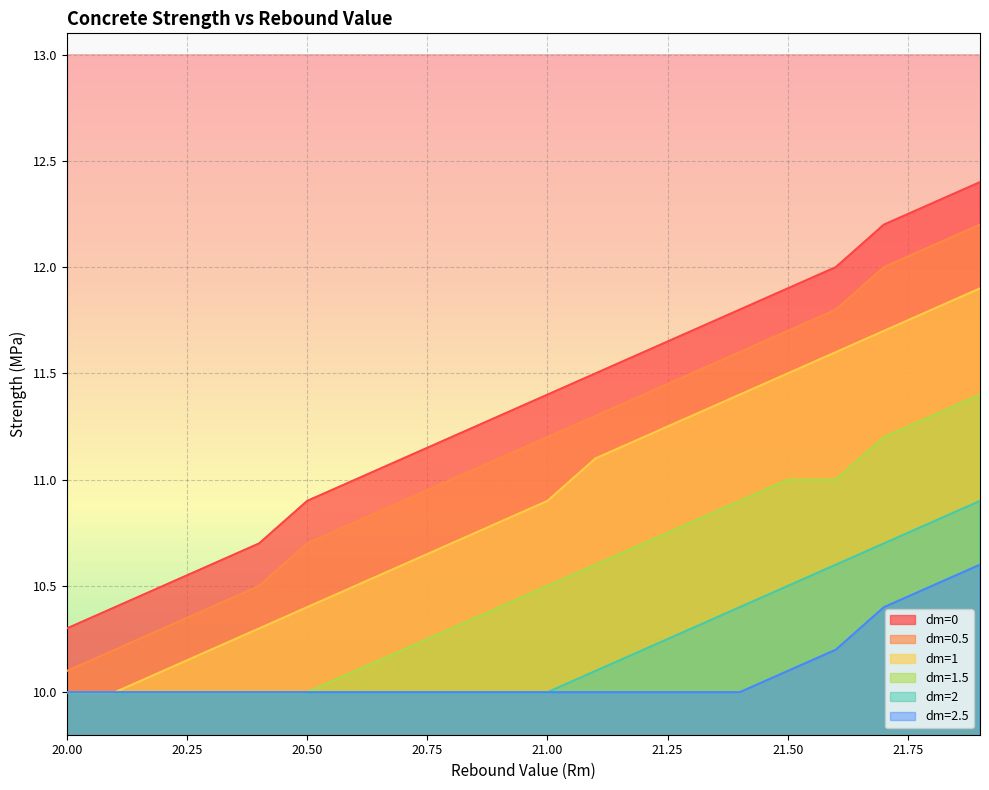

True or false: dm=1.5 and dm=2.5 intersect in this chart.

False